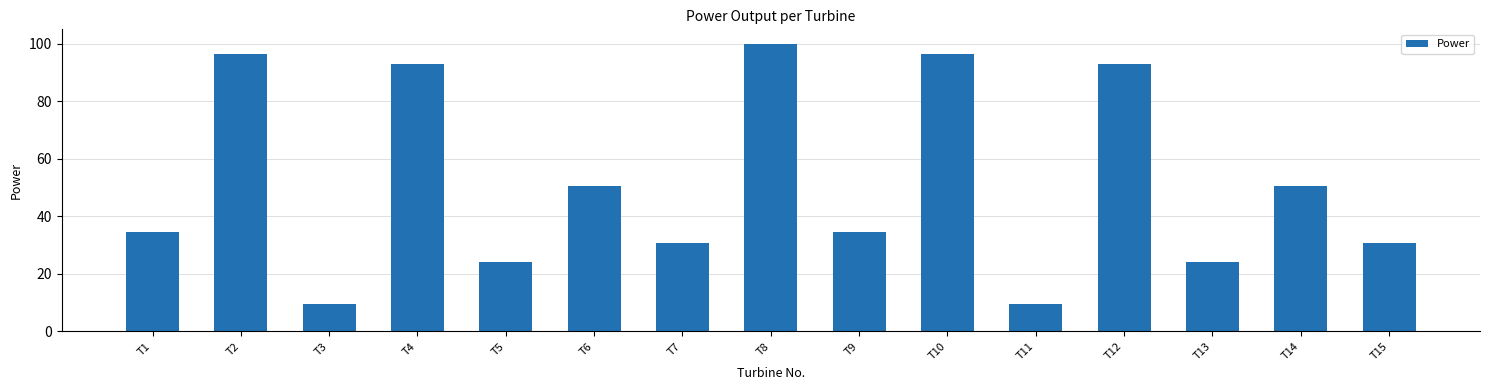

What is the change in value from T6 to T13?

-26.3